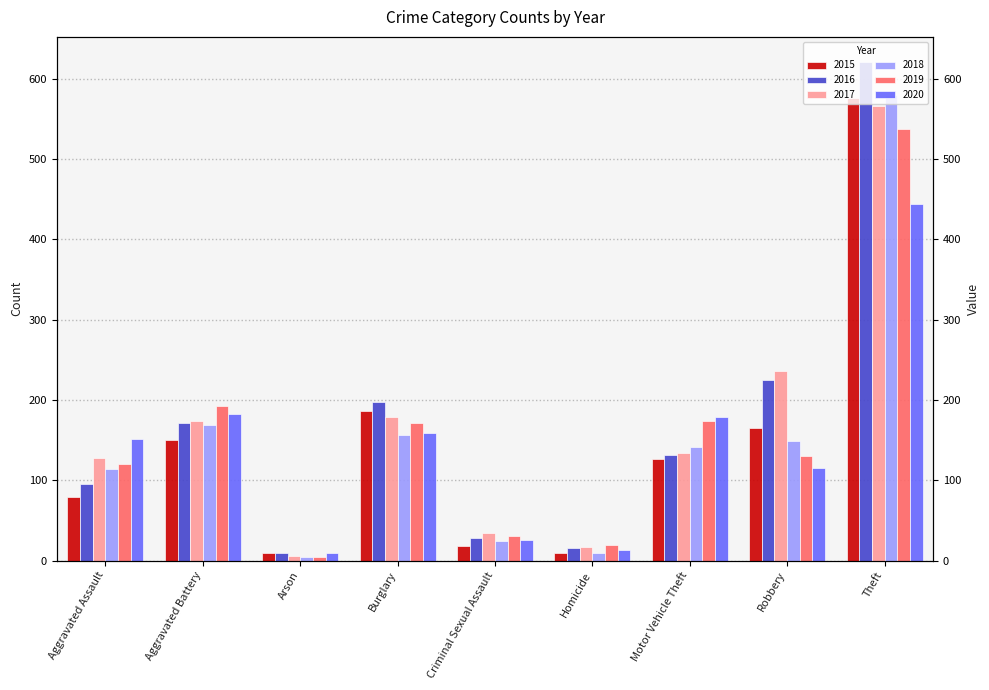

Which series has the largest range (max minus min)?

2016